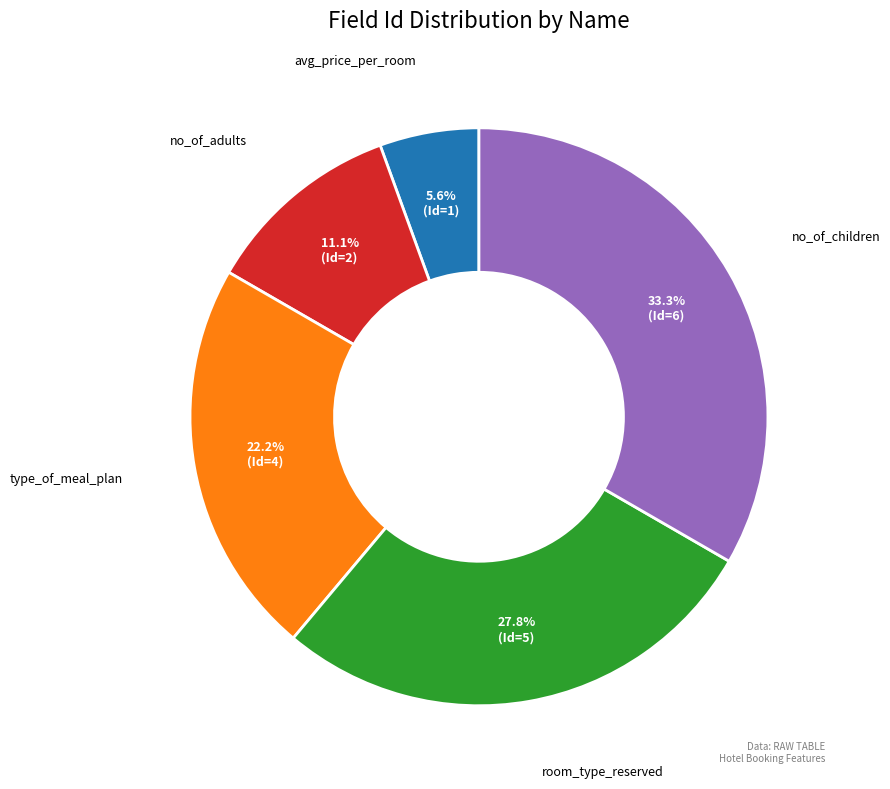

Does any single category account for the majority?

No